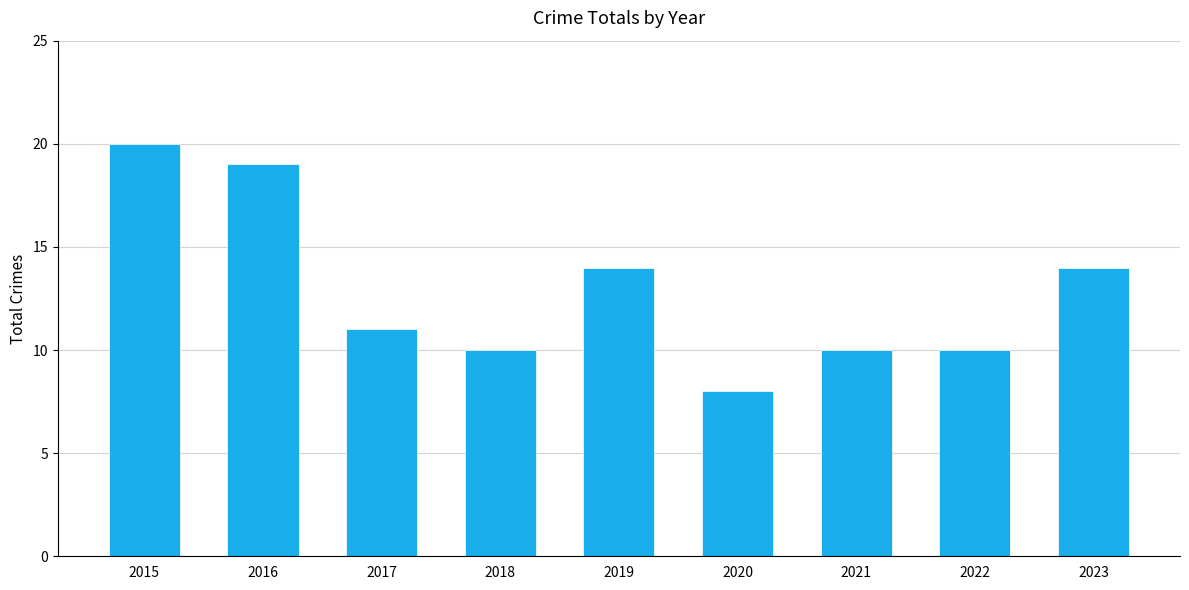

Are the bars horizontal?

No